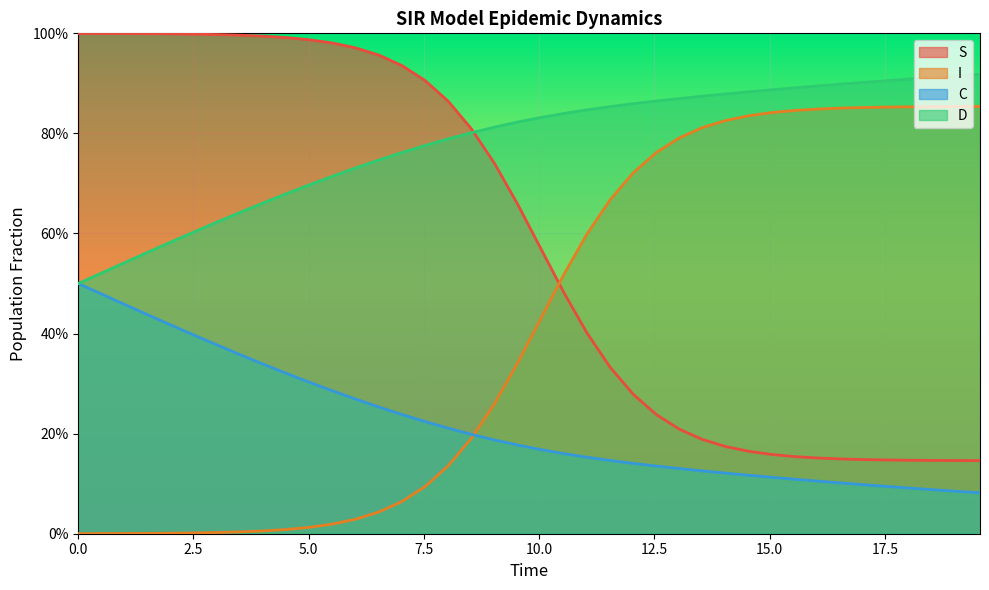

Rank the series by their average value, from lowest to highest.

C, I, S, D